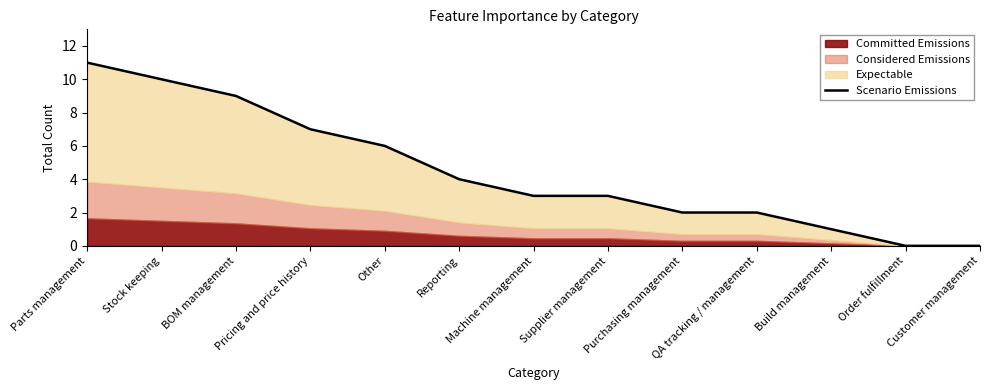

How many positive values are there?

11